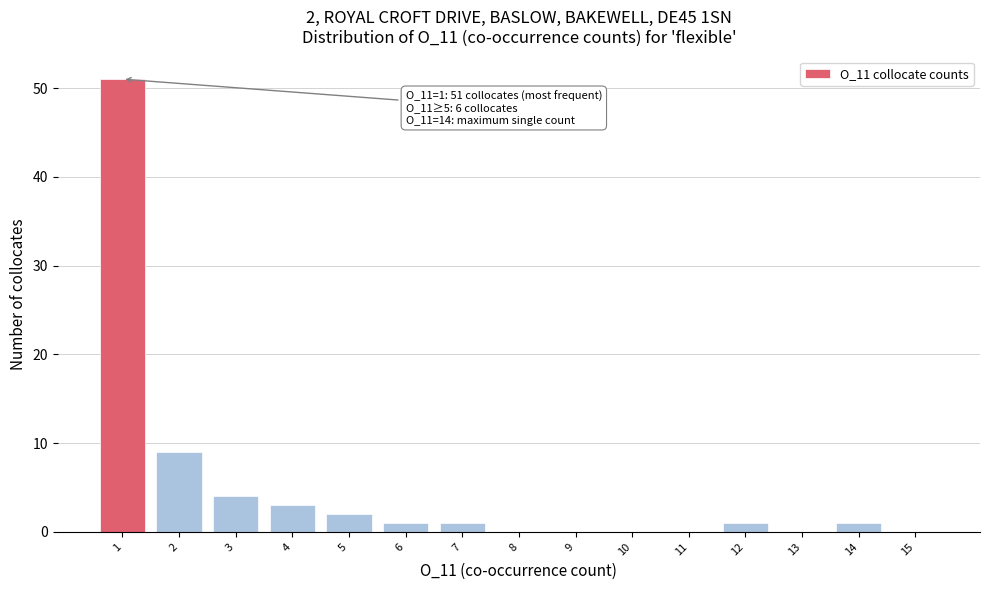

Reading left to right, extract all data points from this chart.

1=51	2=9	3=4	4=3	5=2	6=1	7=1	8=0	9=0	10=0	11=0	12=1	13=0	14=1	15=0